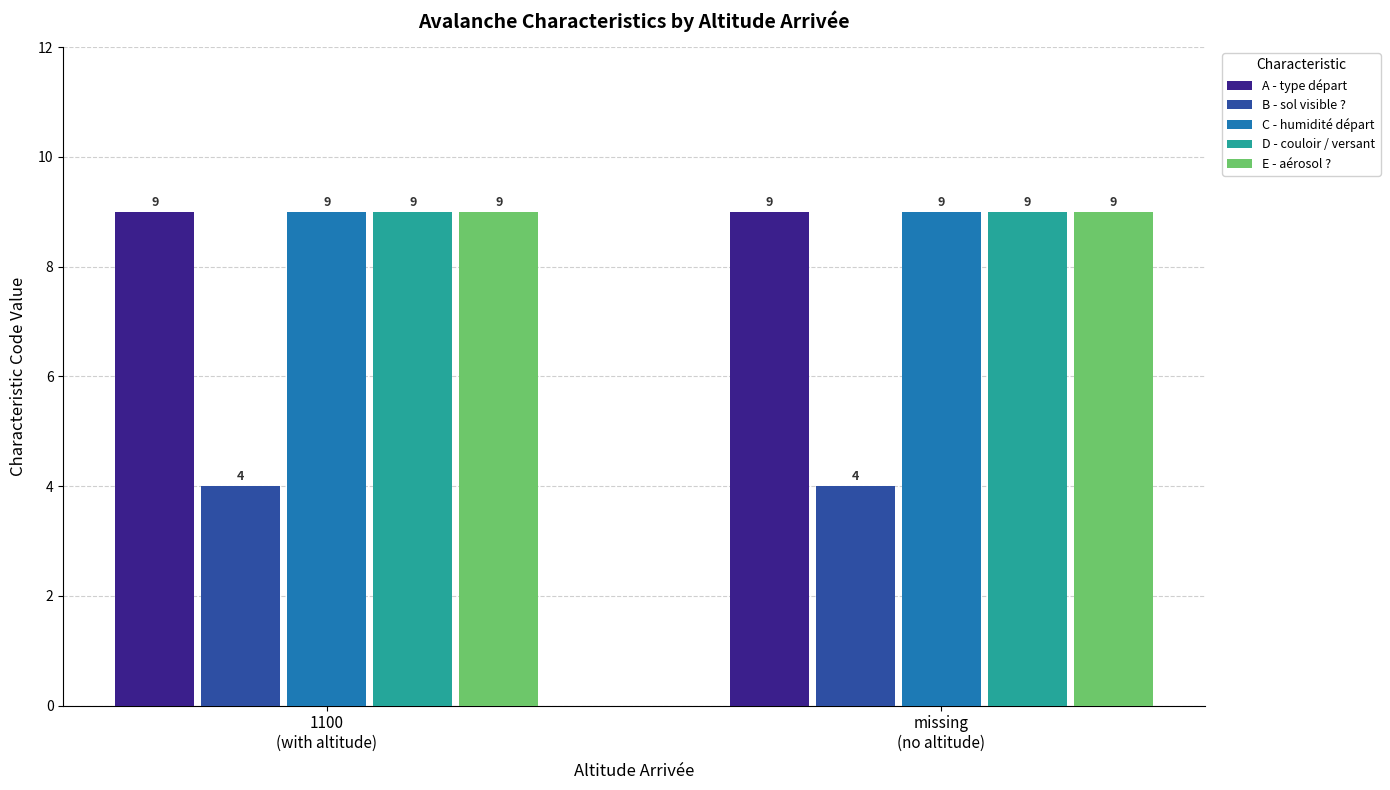

What is the label of the 1st bar from the left?

1100
(with altitude)